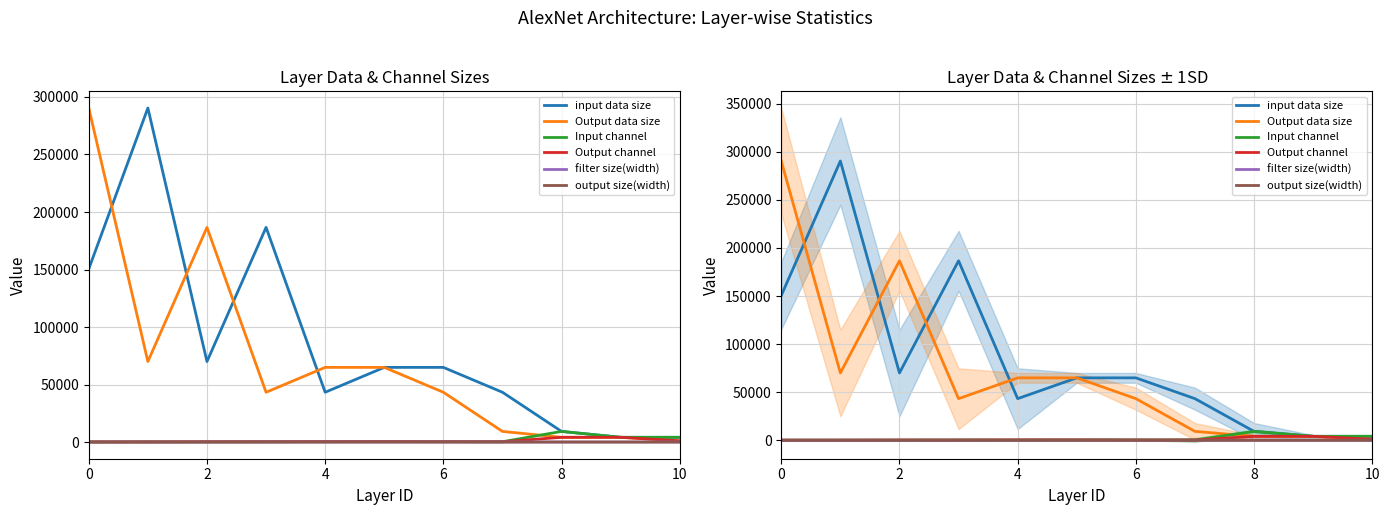

True or false: filter size(width) has more than 2 points higher than both neighbors.

False